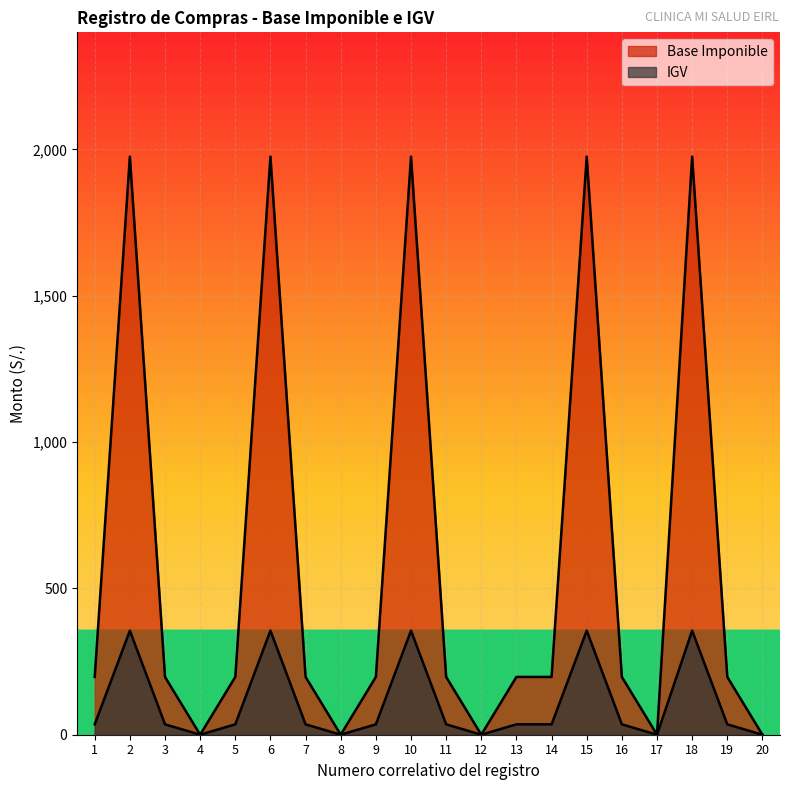

How many categories are shown in the chart?

20